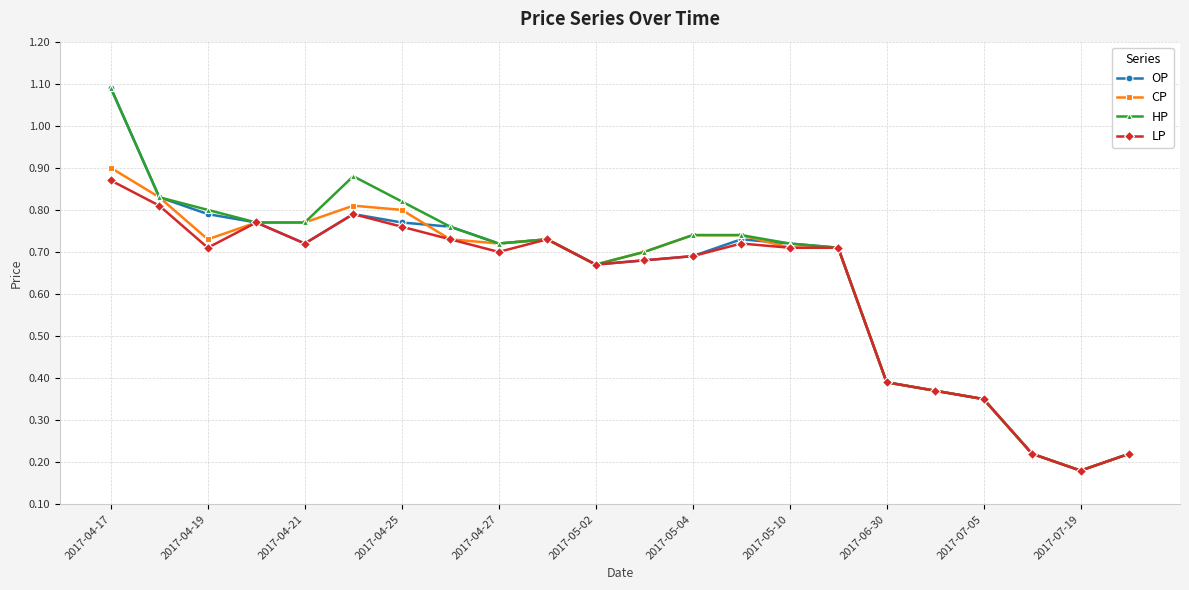

True or false: OP has more than 2 points higher than both neighbors.

True